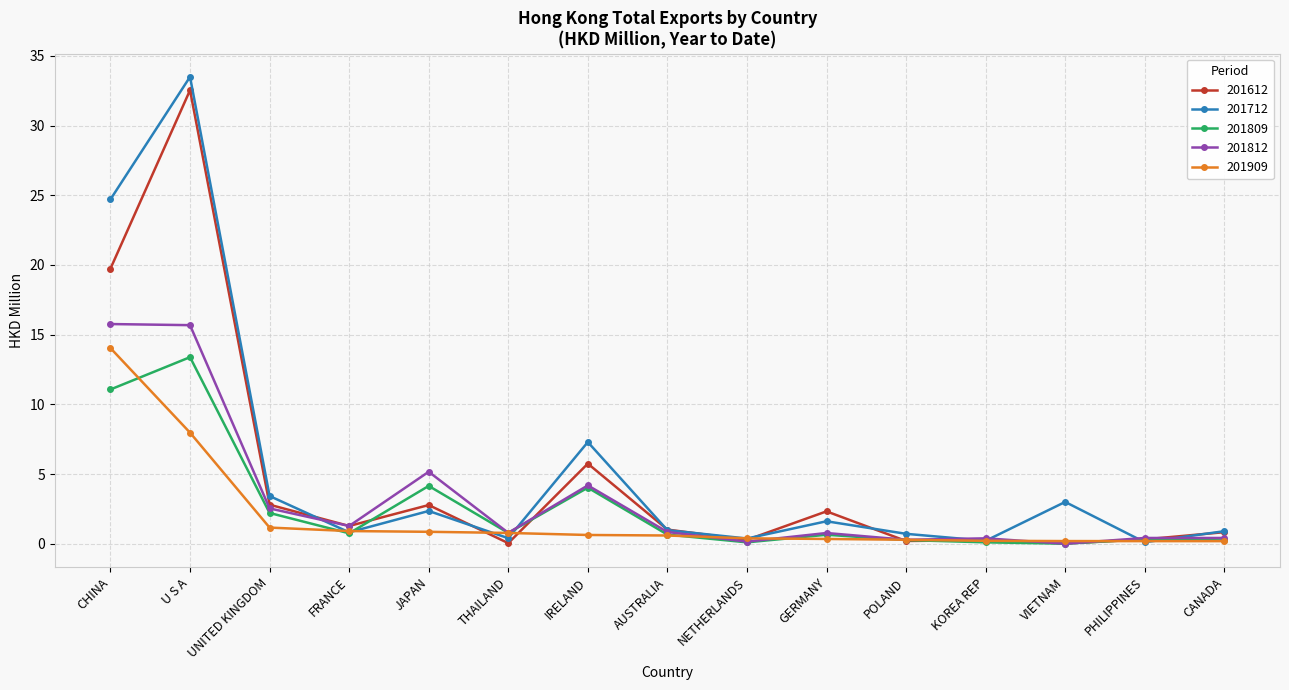

At which category does the chart reach its peak across all series?

U S A